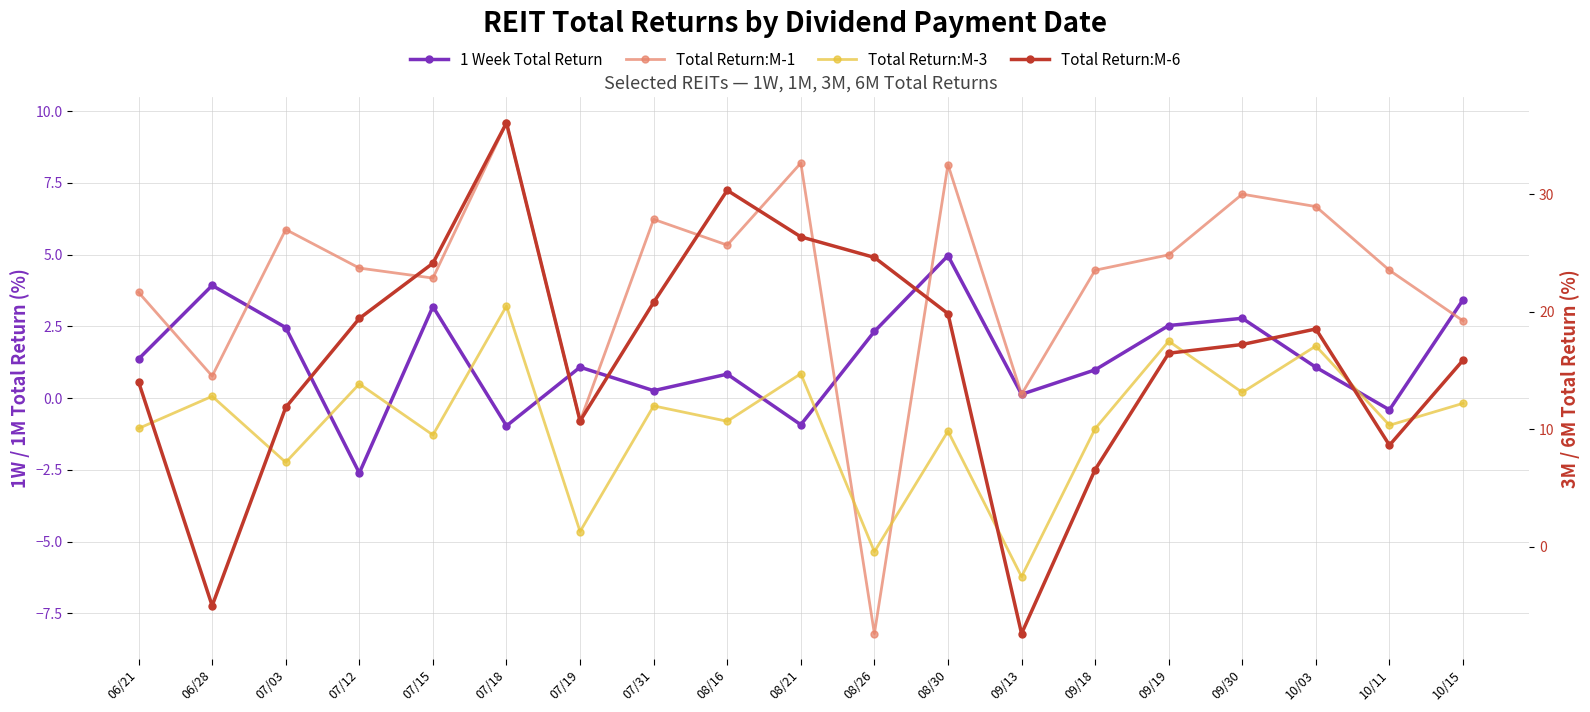

What are all the series names shown in the legend?

1 Week Total Return, Total Return:M-1, Total Return:M-3, Total Return:M-6